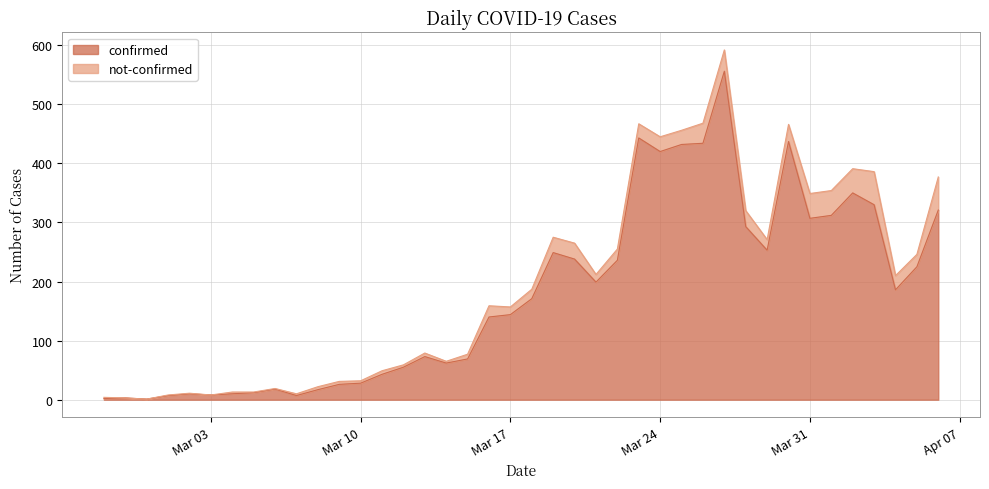

Which category has the highest value across all series?

2020-03-27